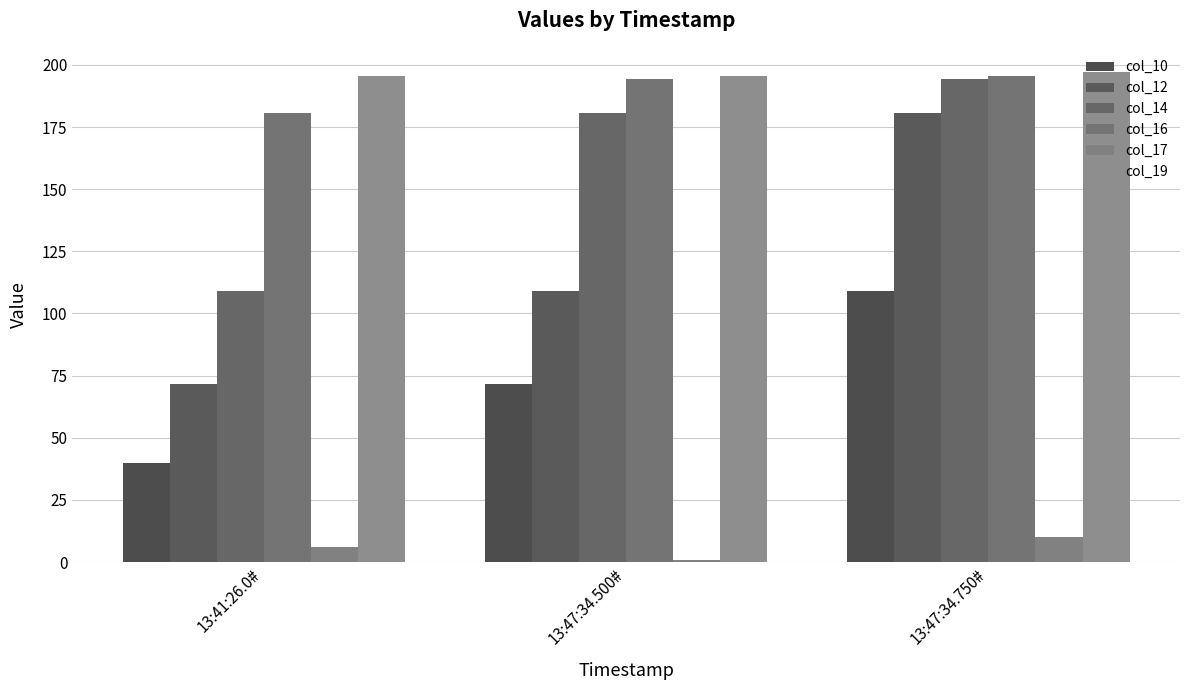

Which has a higher value, 13:47:34.500# or 13:41:26.0#?

13:47:34.500#